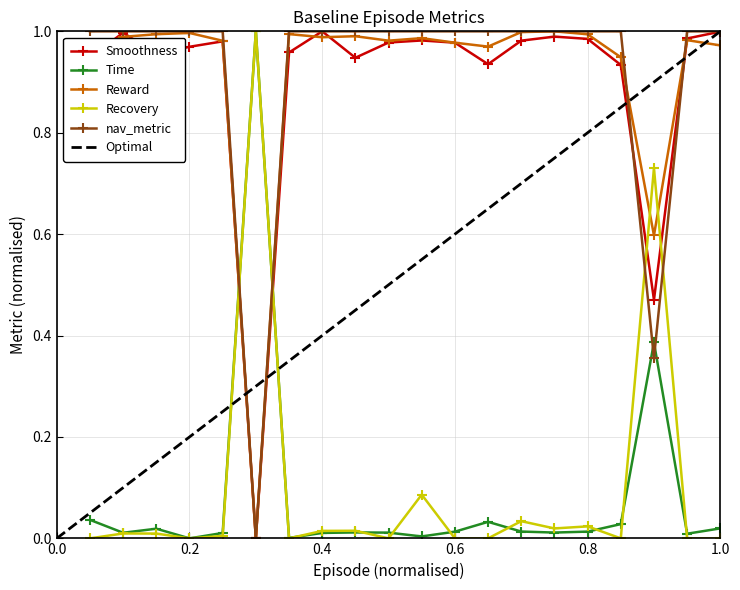

True or false: Reward has more than 1 interior local peaks.

True